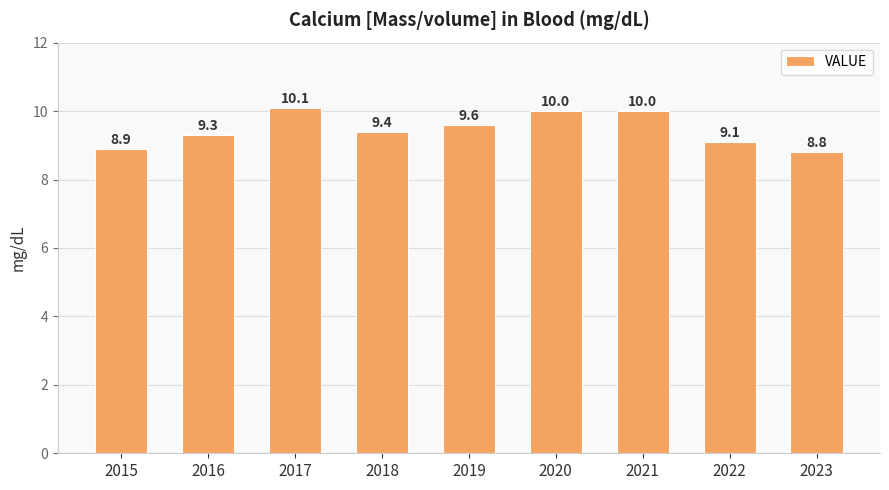

What is the difference between the maximum and minimum values?

1.3